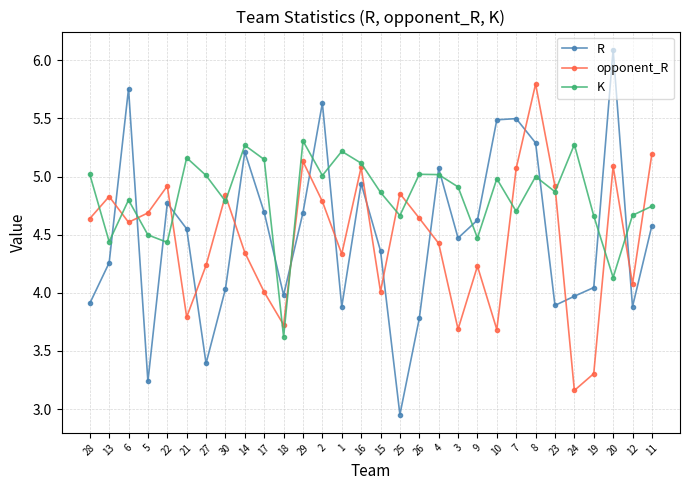

Which series has the widest spread of values?

R